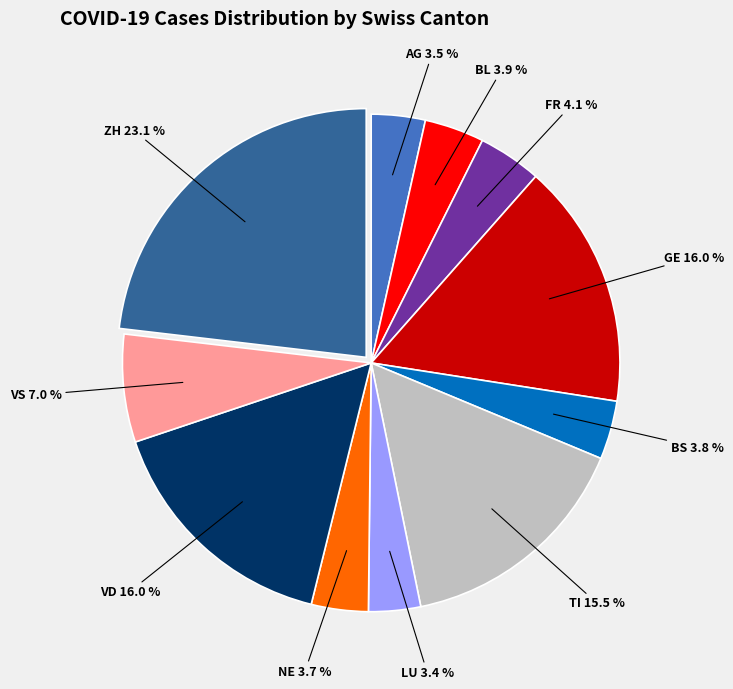

Count the number of slices in the pie.

11